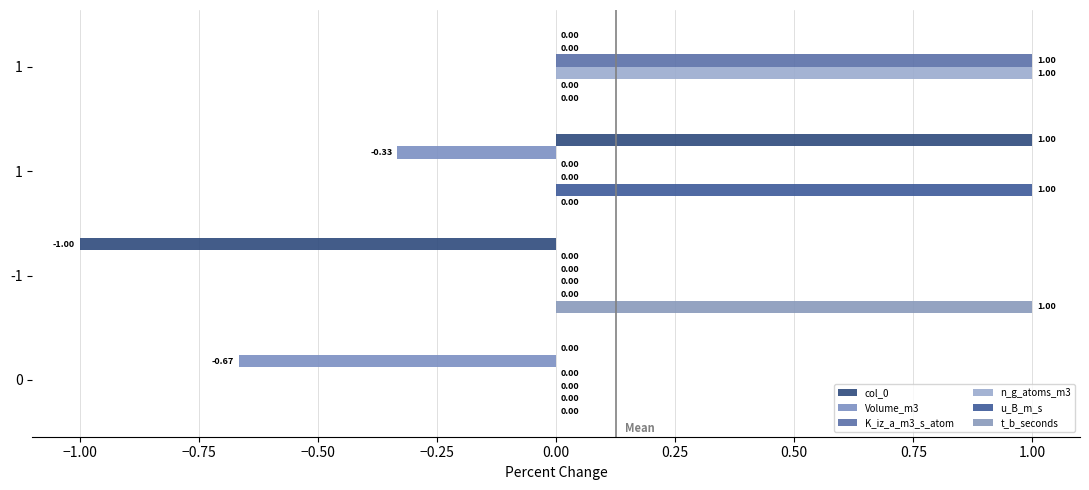

How many positive values does the t_b_seconds series have?

1